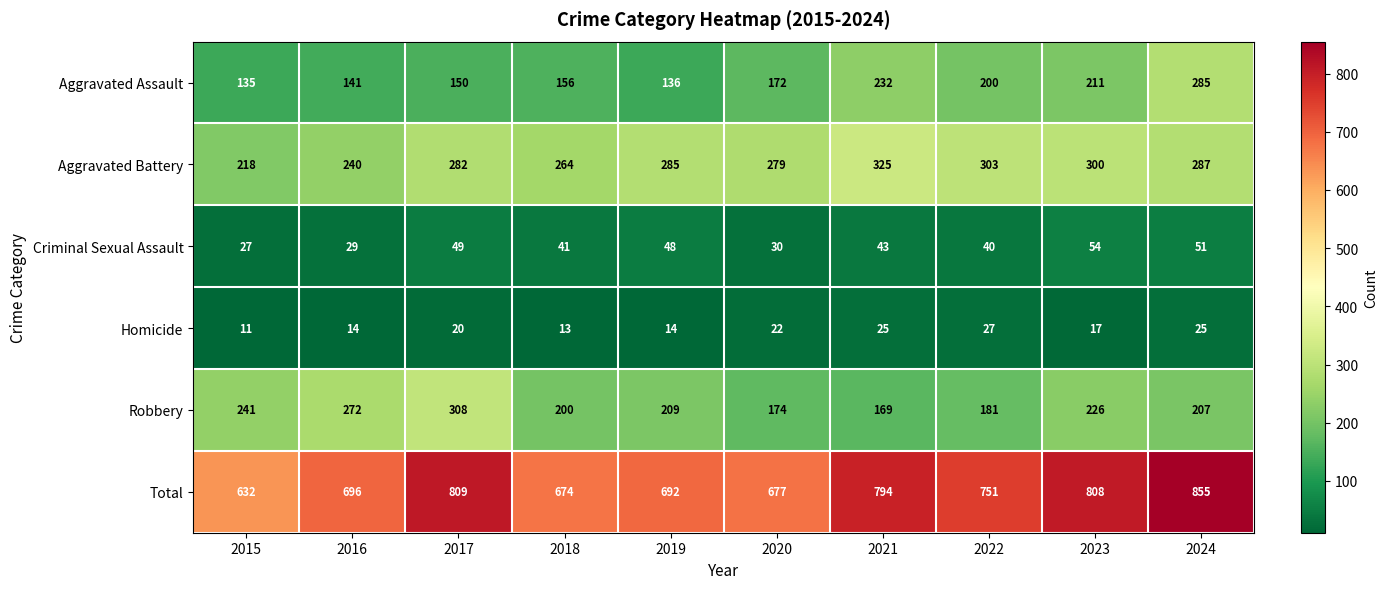

Which label corresponds to the smallest value in the chart?

2015